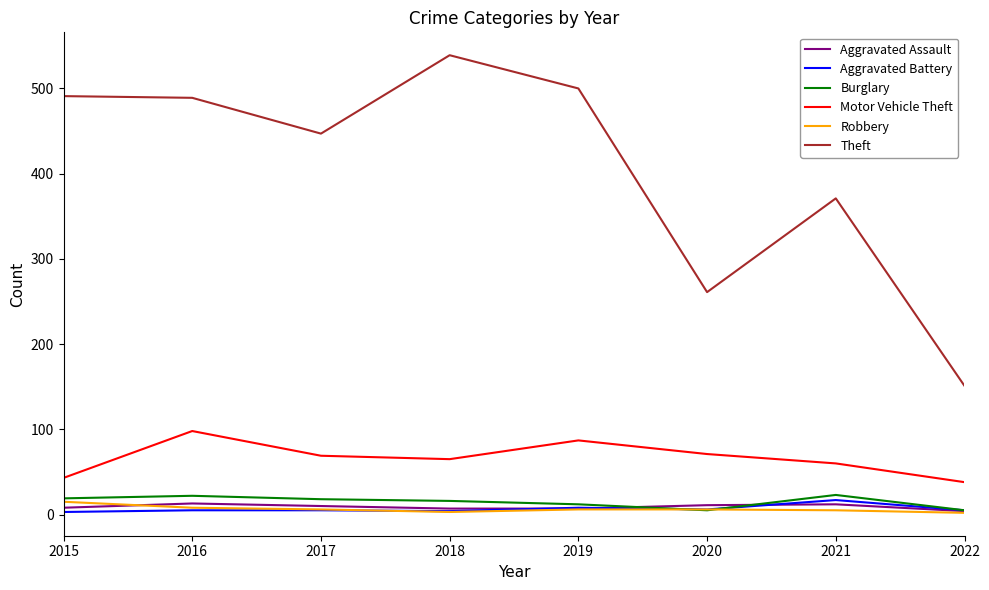

Which series has the largest total across all categories?

Theft